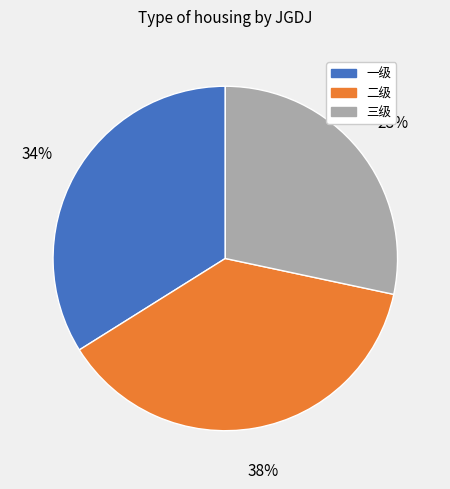

Which slice is the smallest?

三级